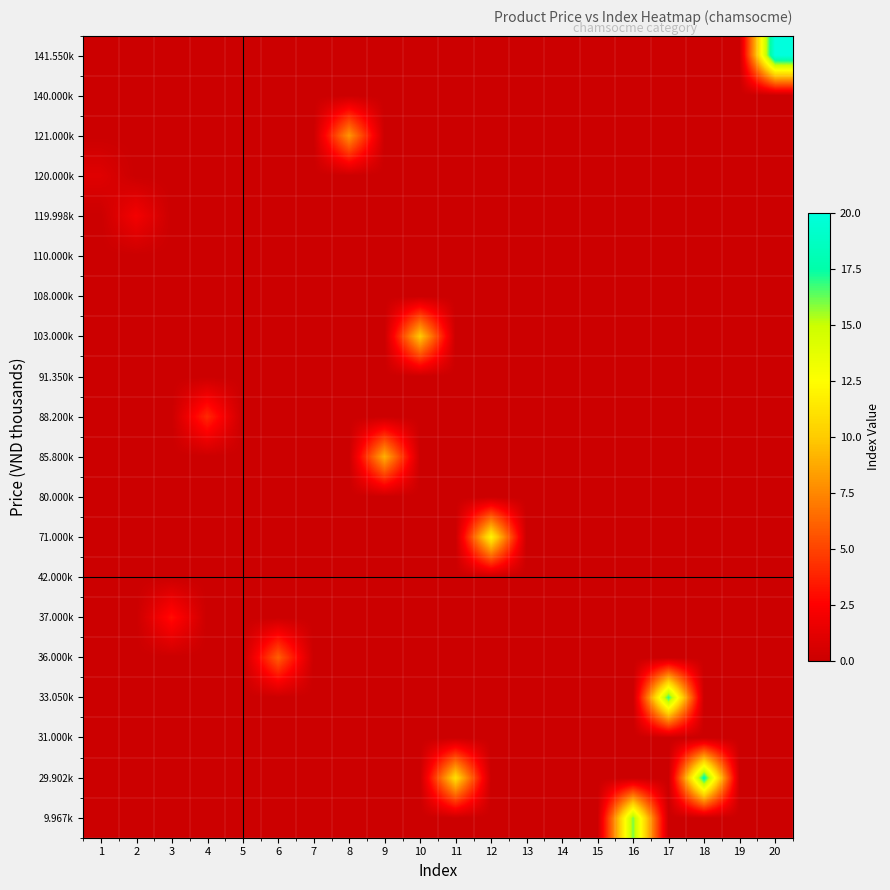

At how many categories does at least one series exceed 19?

1